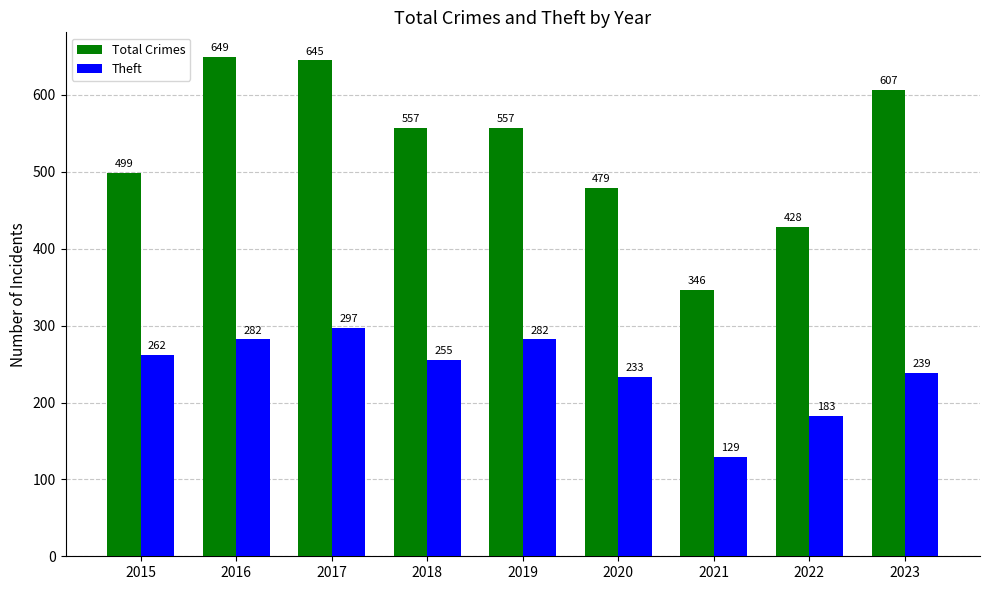

What is the sum of all Total Crimes values?

4767